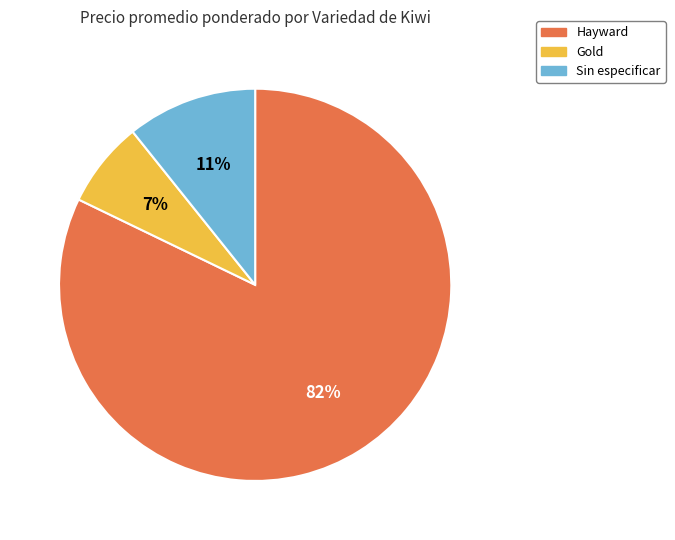

The Gold slice represents 1% of the pie. True or false?

False